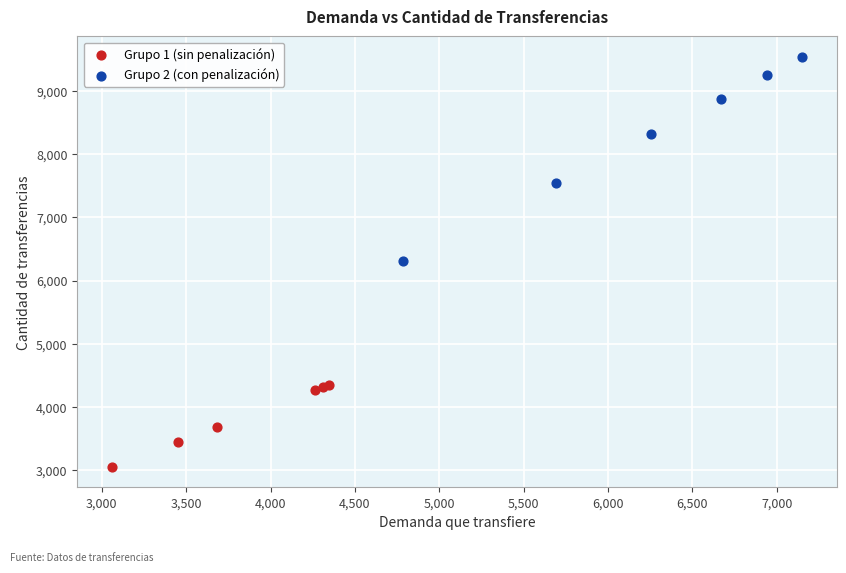

Which series has the largest Y range (max minus min)?

Grupo 2 (con penalización)